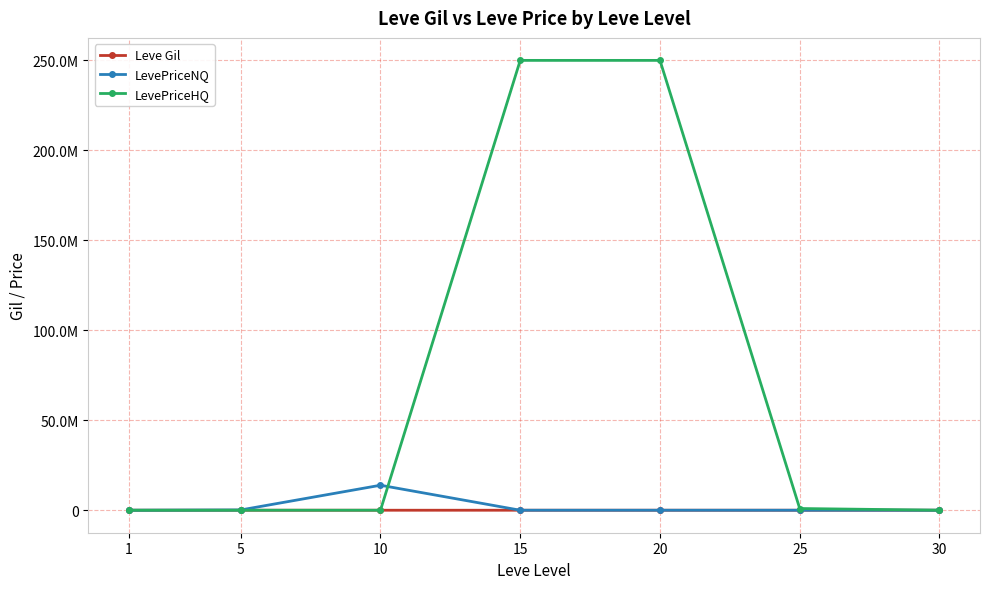

Is this an area chart (filled region under the line)?

No